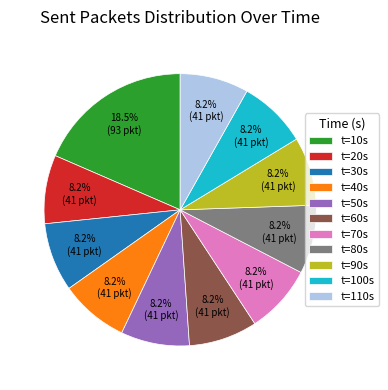

Count the number of slices in the pie.

11